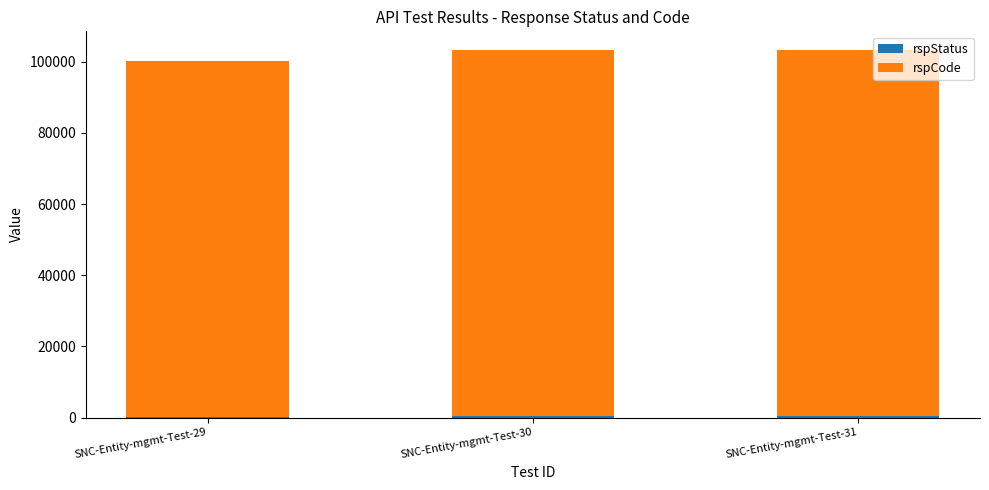

How many distinct data groups are displayed?

2